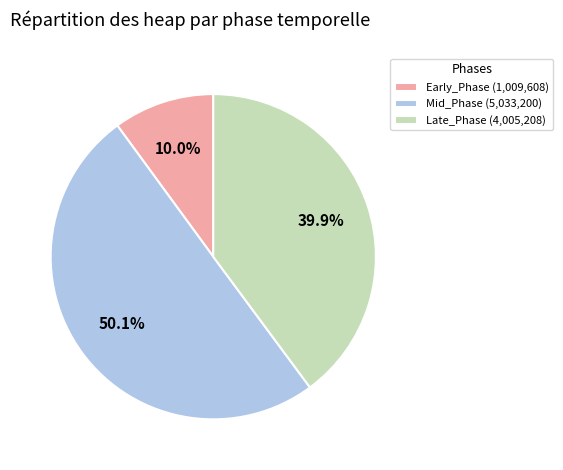

Which slice is the smallest?

Early_Phase (1,009,608)